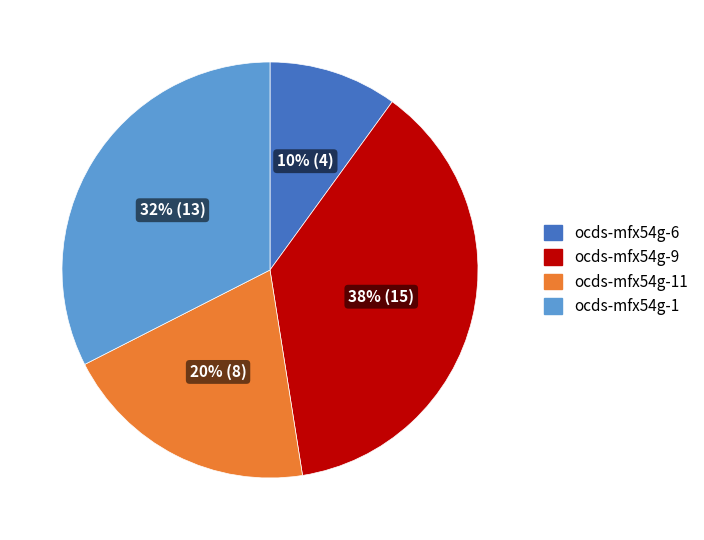

Which has a higher value, ocds-mfx54g-1 or ocds-mfx54g-9?

ocds-mfx54g-9